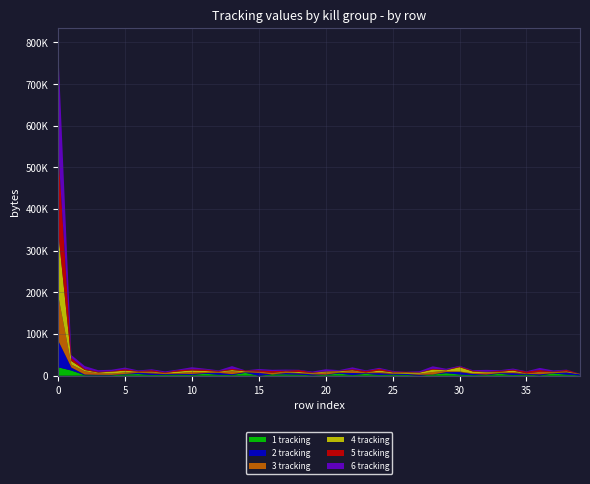

Reading left to right, extract all data points from this chart.

1 tracking: 0=20165	1=12325	2=1128	3=920	4=947	5=3068	6=3895	7=1602	8=2254	9=2417	10=1698	11=4656	12=2213	13=1416	14=6732	15=21	16=3099	17=3195	18=2452	19=807	20=1988	21=5006	22=1451	23=4424	24=1756	25=2484	26=1798	27=265	28=2643	29=5951	30=2797	31=1360	32=1475	33=4581	34=1528	35=2610	36=750	37=5095	38=2558	39=722
2 tracking: 0=65193	1=7202	2=1564	3=1128	4=919	5=947	6=3068	7=3895	8=1602	9=2254	10=2417	11=1698	12=4656	13=2213	14=1416	15=6732	16=22	17=3099	18=3195	19=2452	20=808	21=1988	22=5006	23=1451	24=4424	25=1756	26=2484	27=1798	28=265	29=2643	30=5951	31=2797	32=1360	33=1475	34=4582	35=1528	36=2610	37=751	38=5115	39=2558
3 tracking: 0=109425	1=7202	2=7857	3=3798	4=3449	5=3865	6=1601	7=2254	8=2417	9=1698	10=4656	11=2213	12=1416	13=6731	14=22	15=3099	16=3195	17=2452	18=808	19=1988	20=5006	21=1451	22=4424	23=1756	24=2484	25=1798	26=265	27=2643	28=5951	29=2797	30=1360	31=1475	32=4581	33=1527	34=2610	35=751	36=5095	37=2558	38=722	39=263
4 tracking: 0=154913	1=8401	2=3084	3=1695	4=4437	5=4084	6=1119	7=2069	8=449	9=3667	10=3759	11=2646	12=1223	13=3150	14=2164	15=54	16=563	17=1284	18=2336	19=1311	20=2056	21=2109	22=2104	23=269	24=3601	25=1755	26=3292	27=2598	28=5717	29=1598	30=10318	31=4249	32=1625	33=1538	34=3501	35=606	36=906	37=594	38=1952	39=629
5 tracking: 0=199911	1=7202	2=2607	3=1849	4=1043	5=3650	6=1379	7=3314	8=1143	9=3116	10=2858	11=3344	12=1905	13=2766	14=2328	15=3115	16=4045	17=2046	18=4570	19=1302	20=606	21=1287	22=2599	23=3198	24=4101	25=1904	26=1369	27=682	28=2036	29=843	30=1949	31=1817	32=342	33=2517	34=2272	35=4268	36=4180	37=954	38=3422	39=192
6 tracking: 0=245573	1=7202	2=6710	3=3797	4=3449	5=3865	6=1602	7=2254	8=2417	9=1698	10=4901	11=2213	12=1416	13=6732	14=21	15=3099	16=3194	17=2452	18=808	19=1988	20=5006	21=1451	22=4424	23=1756	24=2484	25=1798	26=265	27=2643	28=5951	29=2797	30=1360	31=1475	32=4581	33=1527	34=2610	35=750	36=5096	37=2558	38=722	39=263